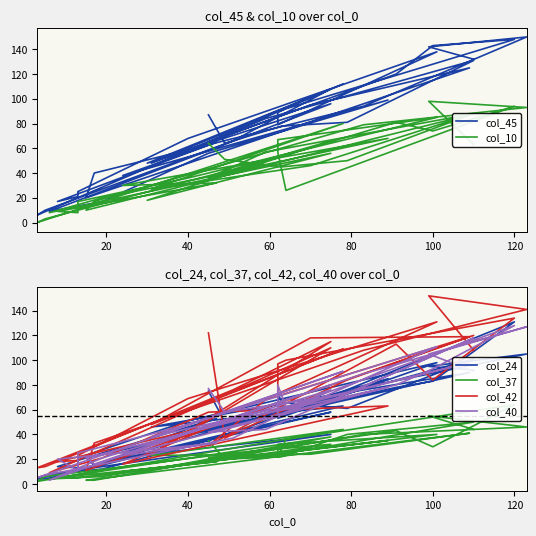

The value of col_10 at 33 is 56. True or false?

False